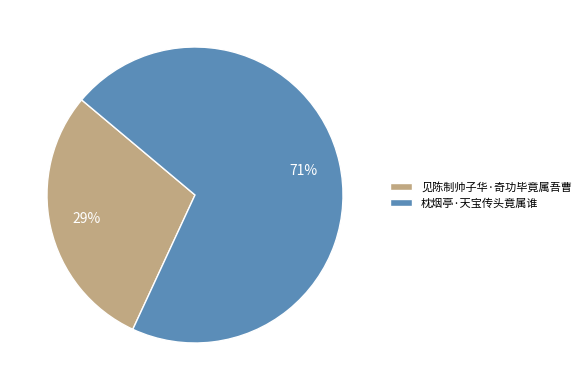

Approximately how many times larger is the value at 见陈制帅子华·奇功毕竟属吾曹 compared to 枕烟亭·天宝传头竟属谁?

0.4